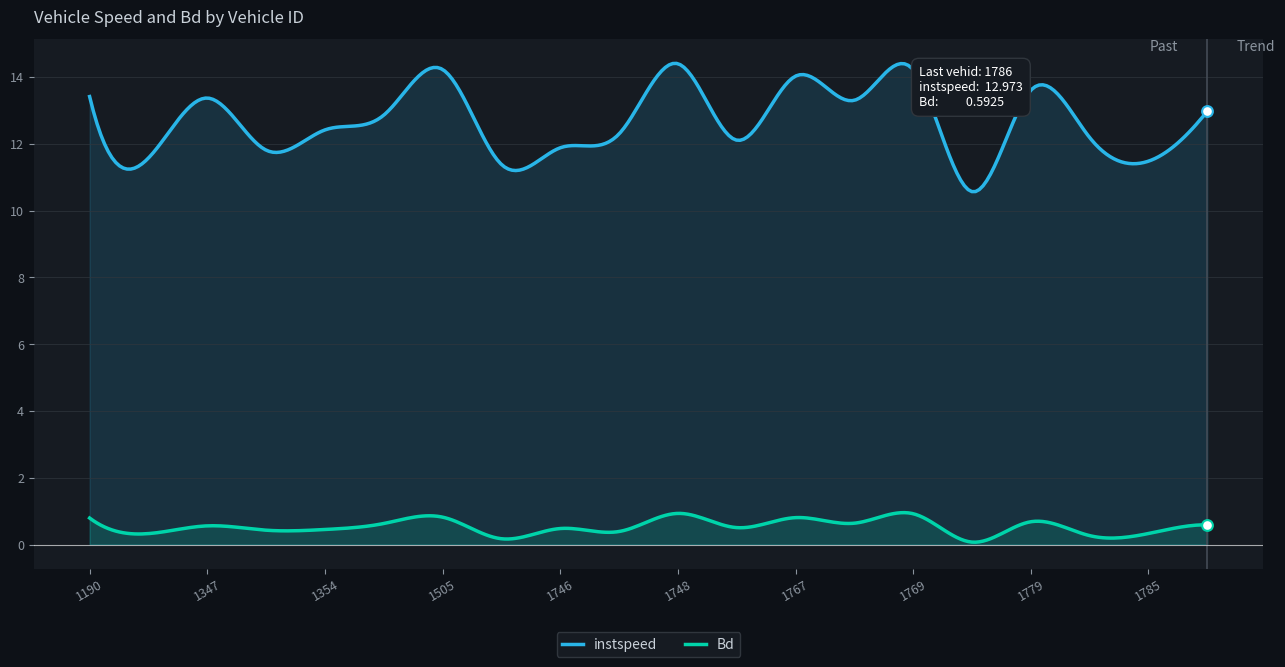

Which series contains the highest Y value?

instspeed